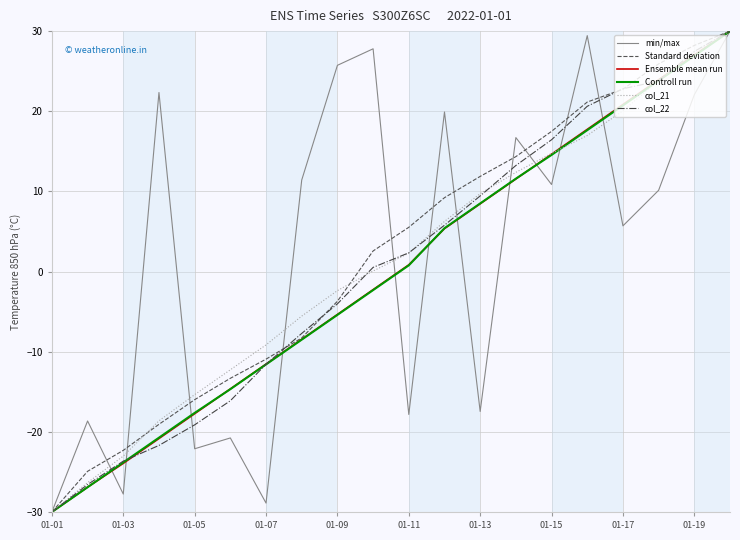

What is the difference between the maximum and second lowest values in the min/max series?

58.9